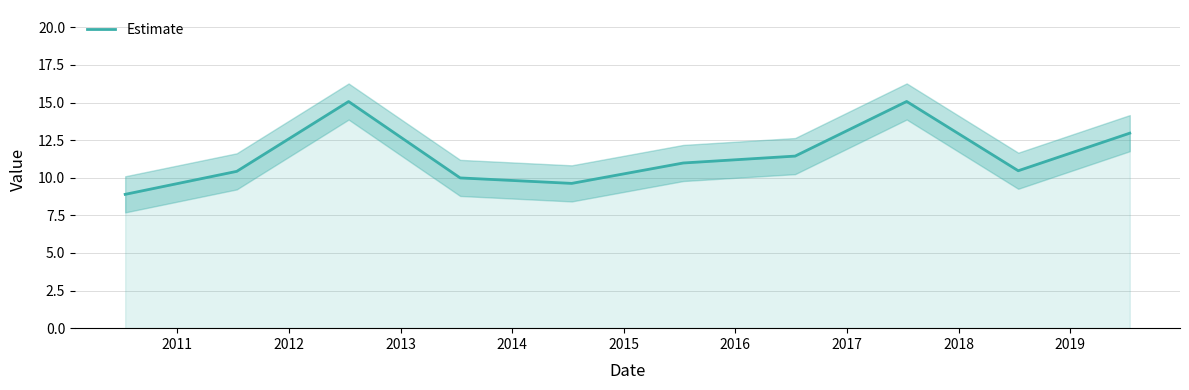

What is the average value?

11.5